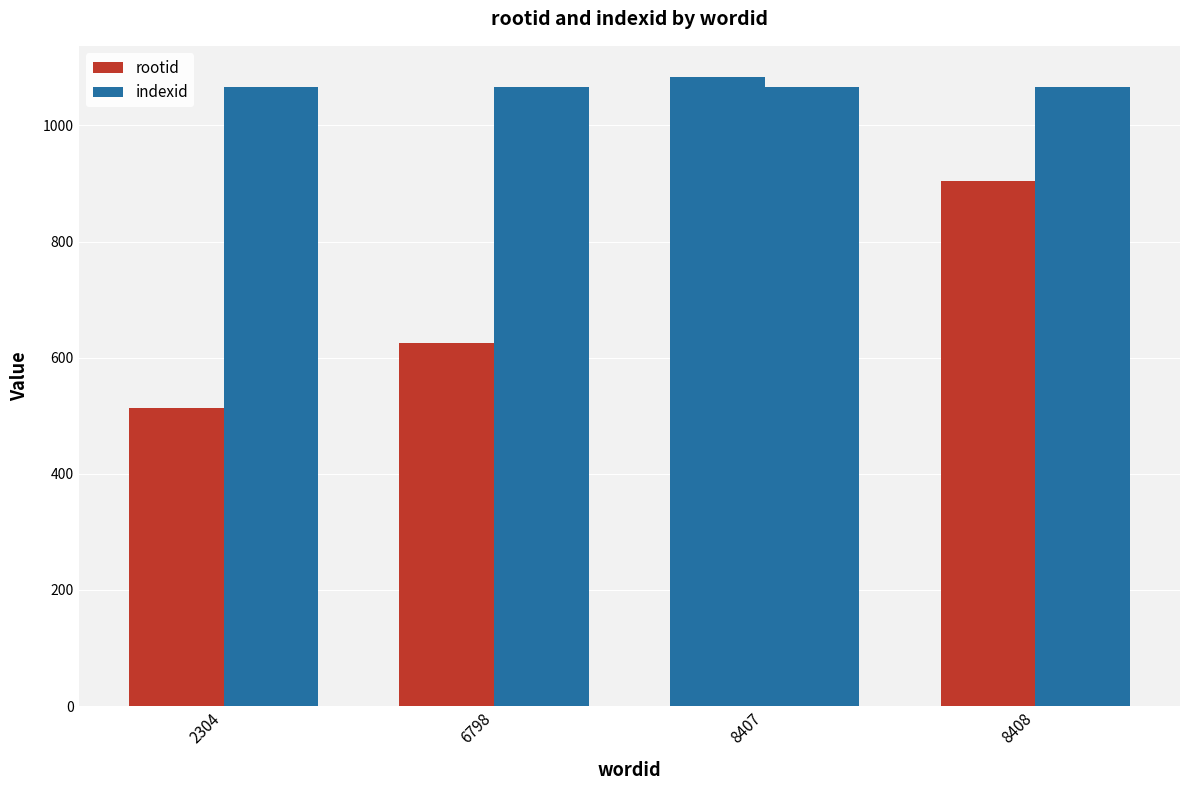

Where does the rootid series first go above 904?

8407